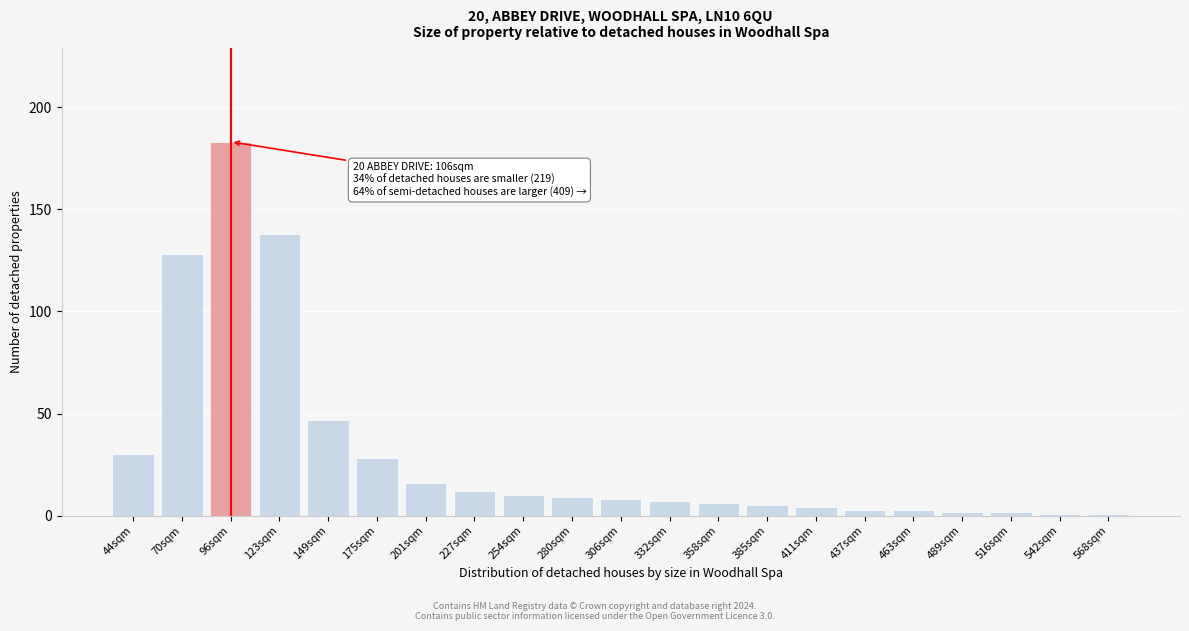

Reading right to left, transcribe all the data shown in this chart.

1	1	2	2	3	3	4	5	6	7	8	9	10	12	16	28	47	138	183	128	30